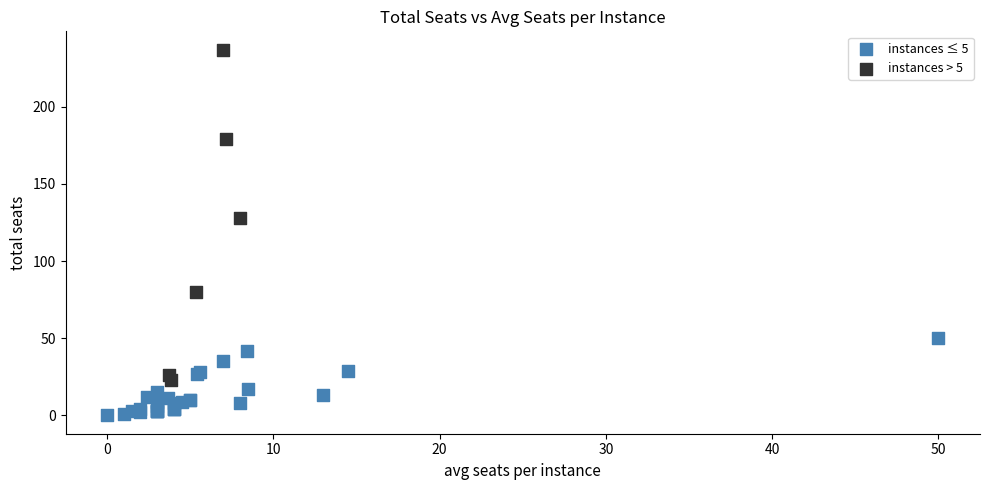

Which series has the largest Y range (max minus min)?

instances > 5